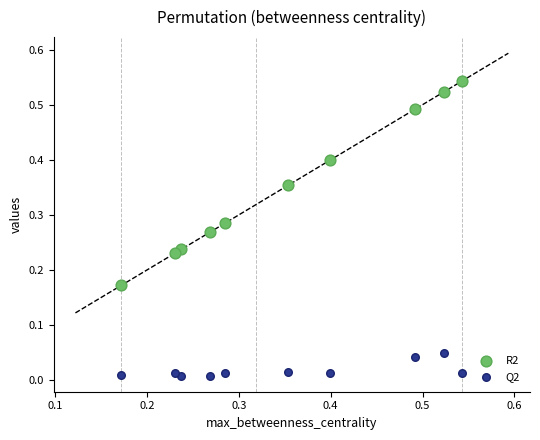

Which series reaches the maximum Y coordinate?

R2